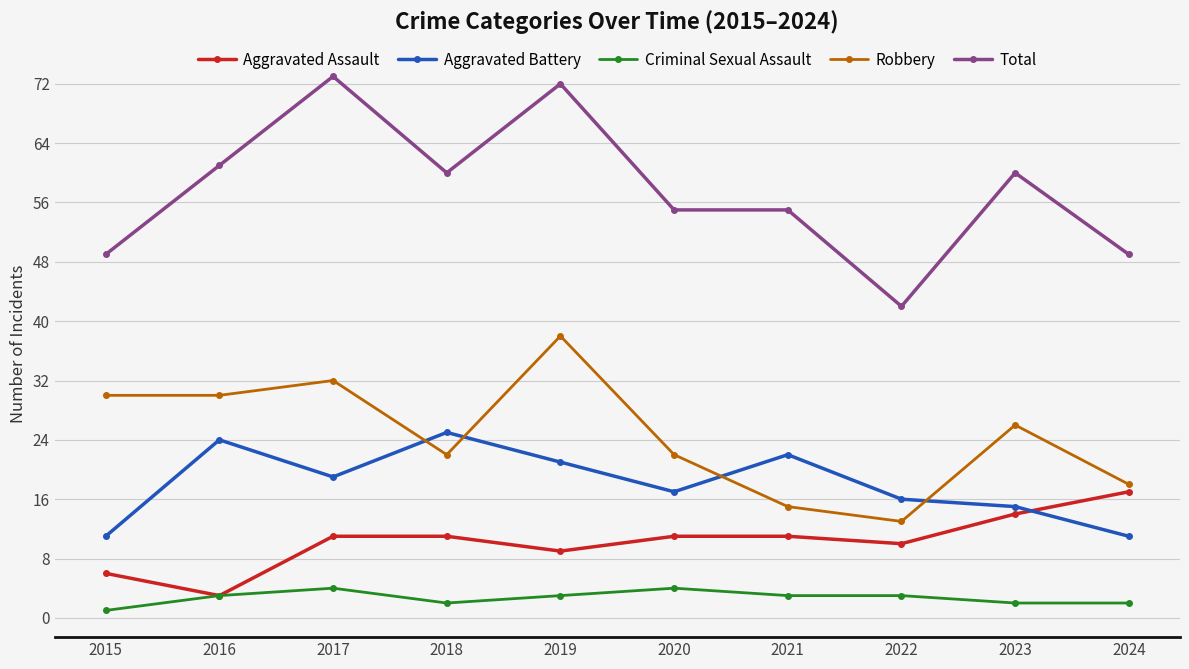

How many interior local peaks does the Robbery series have?

3